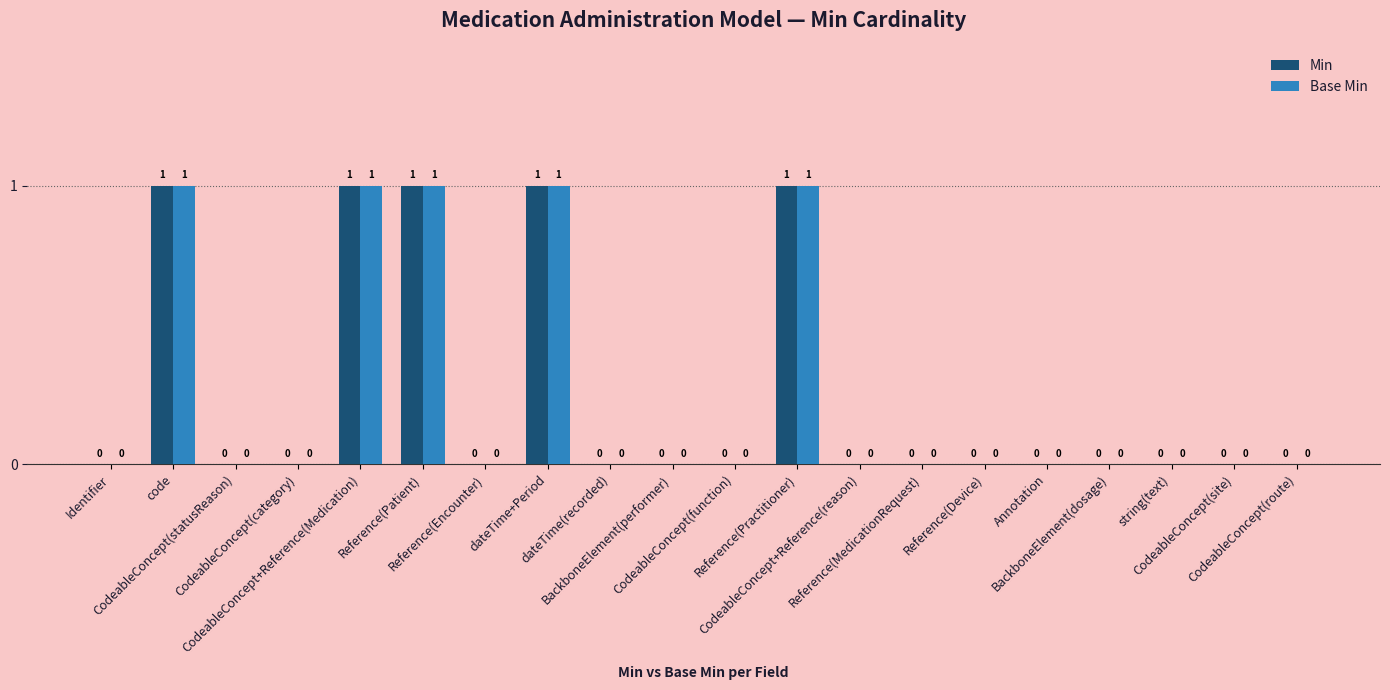

What is the sum of all Min values?

5